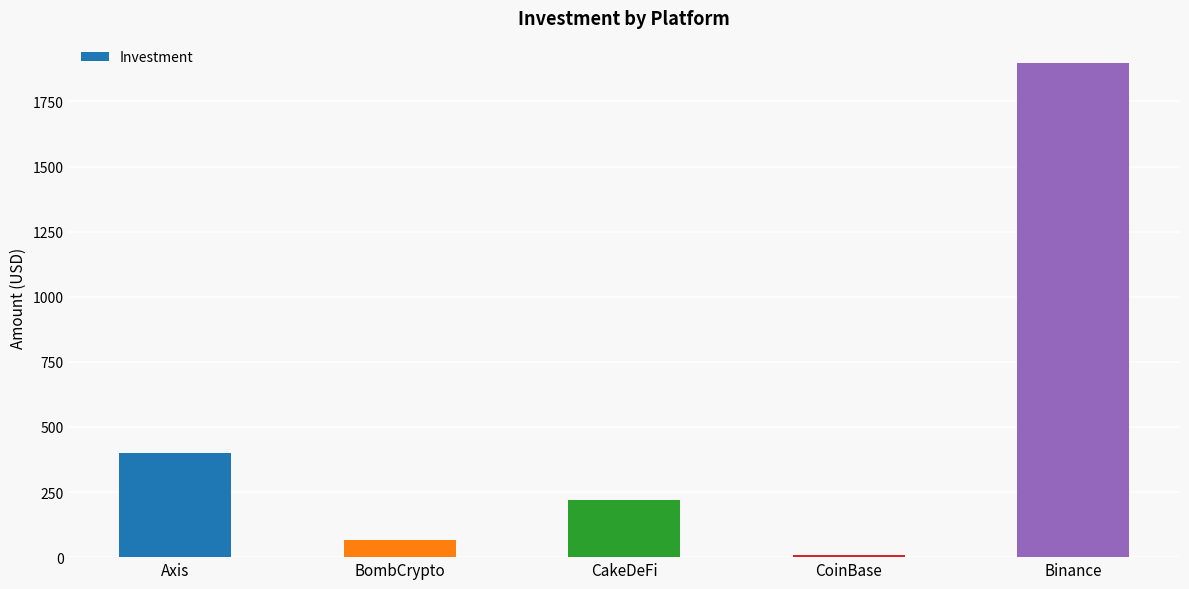

True or false: the data shows 313 at CakeDeFi.

False